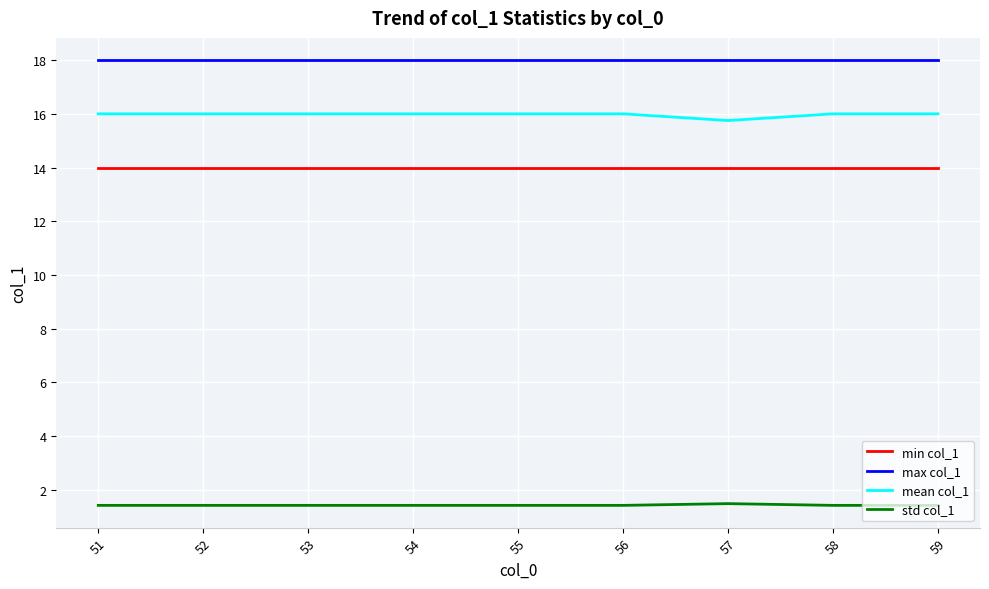

What value does the max col_1 series have at 58?

18.0